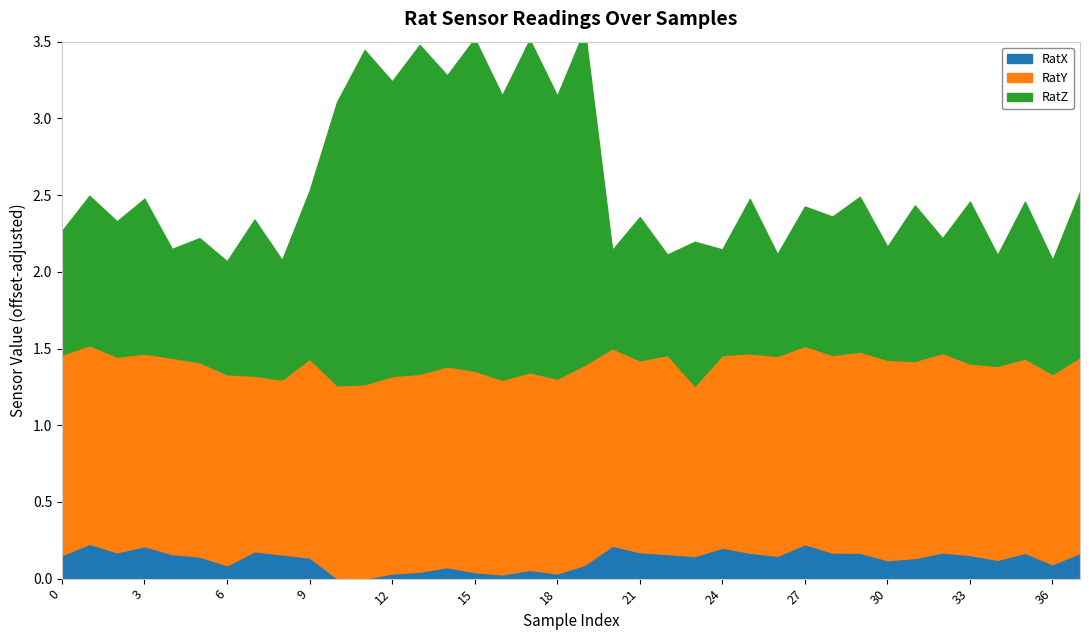

True or false: RatX has more than 2 points higher than both neighbors.

True